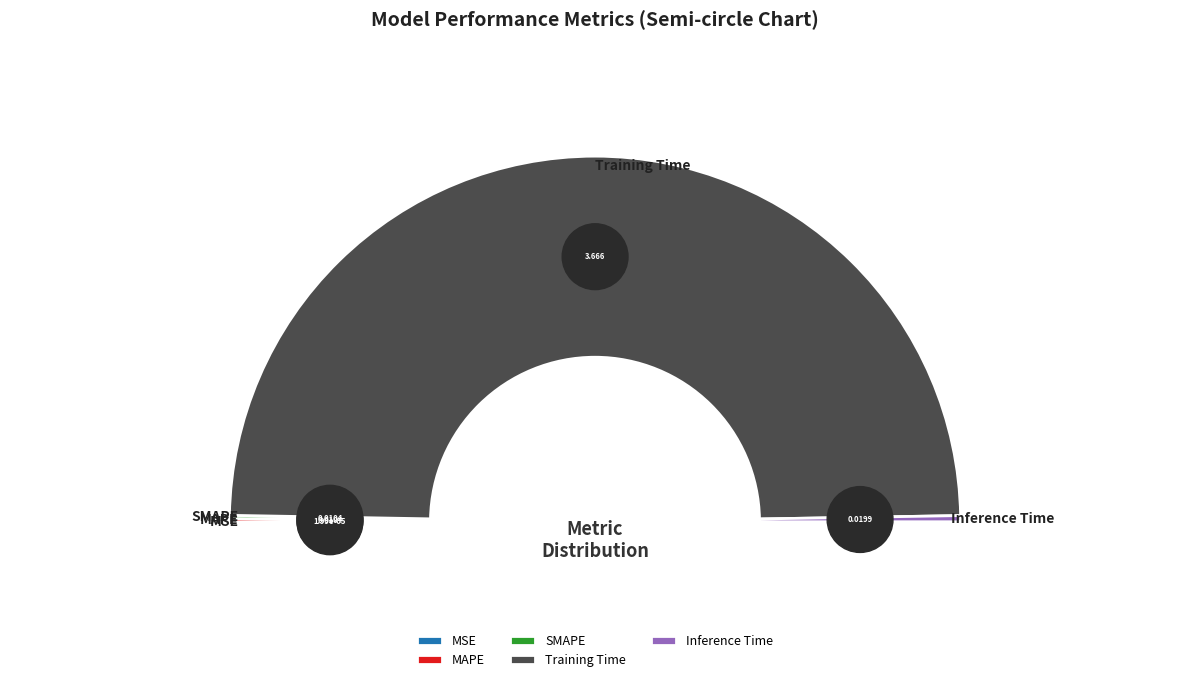

Rank the categories by value from lowest to highest.

MSE, SMAPE, MAPE, Inference Time, Training Time